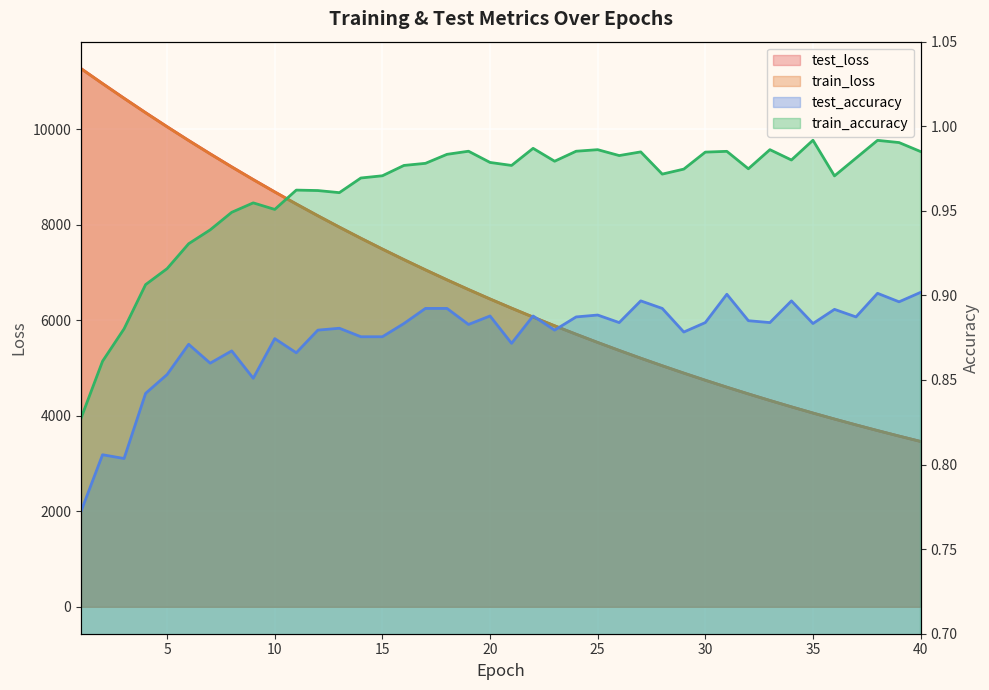

Which series has the widest spread of values?

test_loss